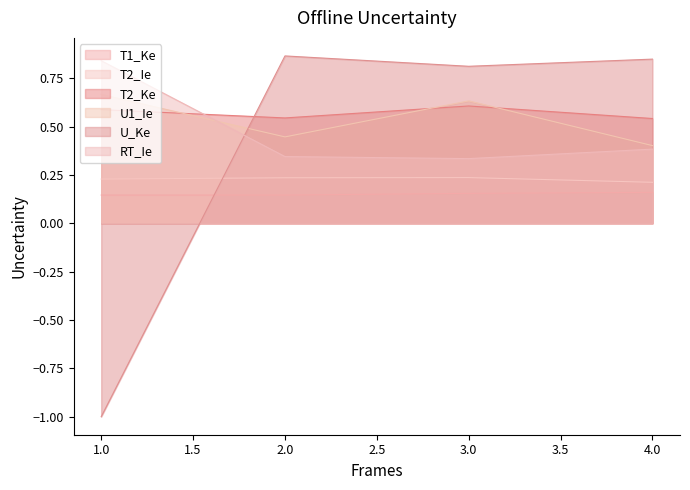

At which label does U1_Ie reach its minimum?

4.0